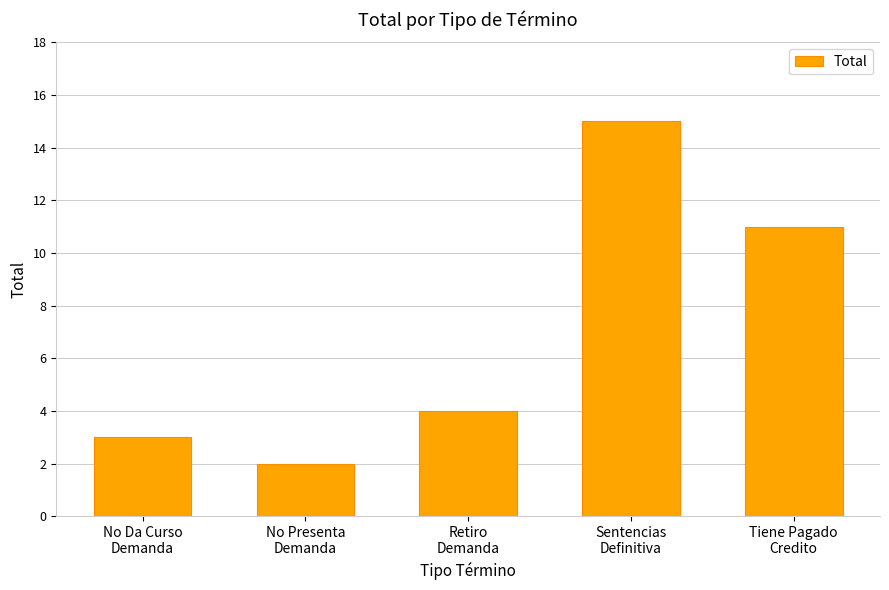

What is the ratio of the value at No Presenta
Demanda to the value at No Da Curso
Demanda?

0.7